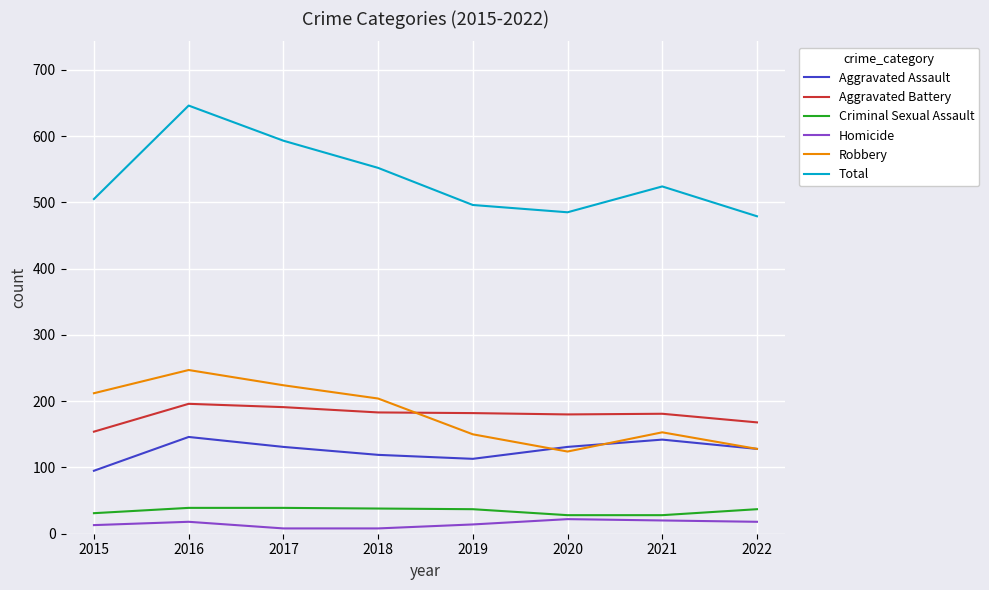

The Criminal Sexual Assault series shows 62 at 2016. True or false?

False